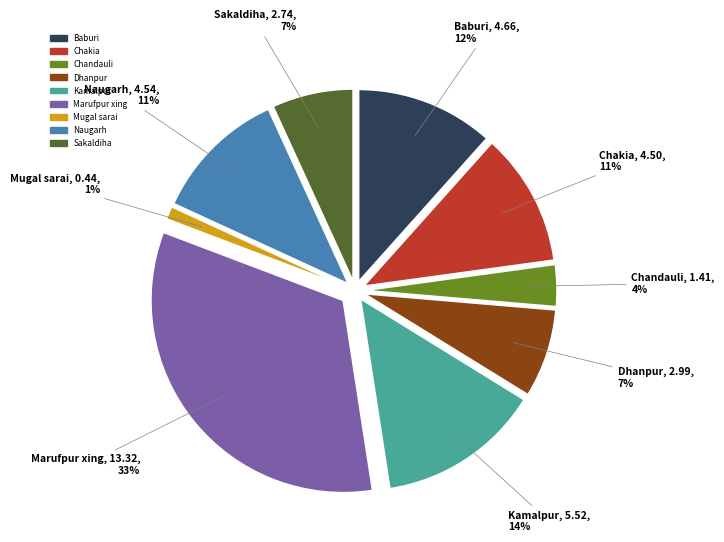

What portion of the pie excludes Sakaldiha?

93.2%